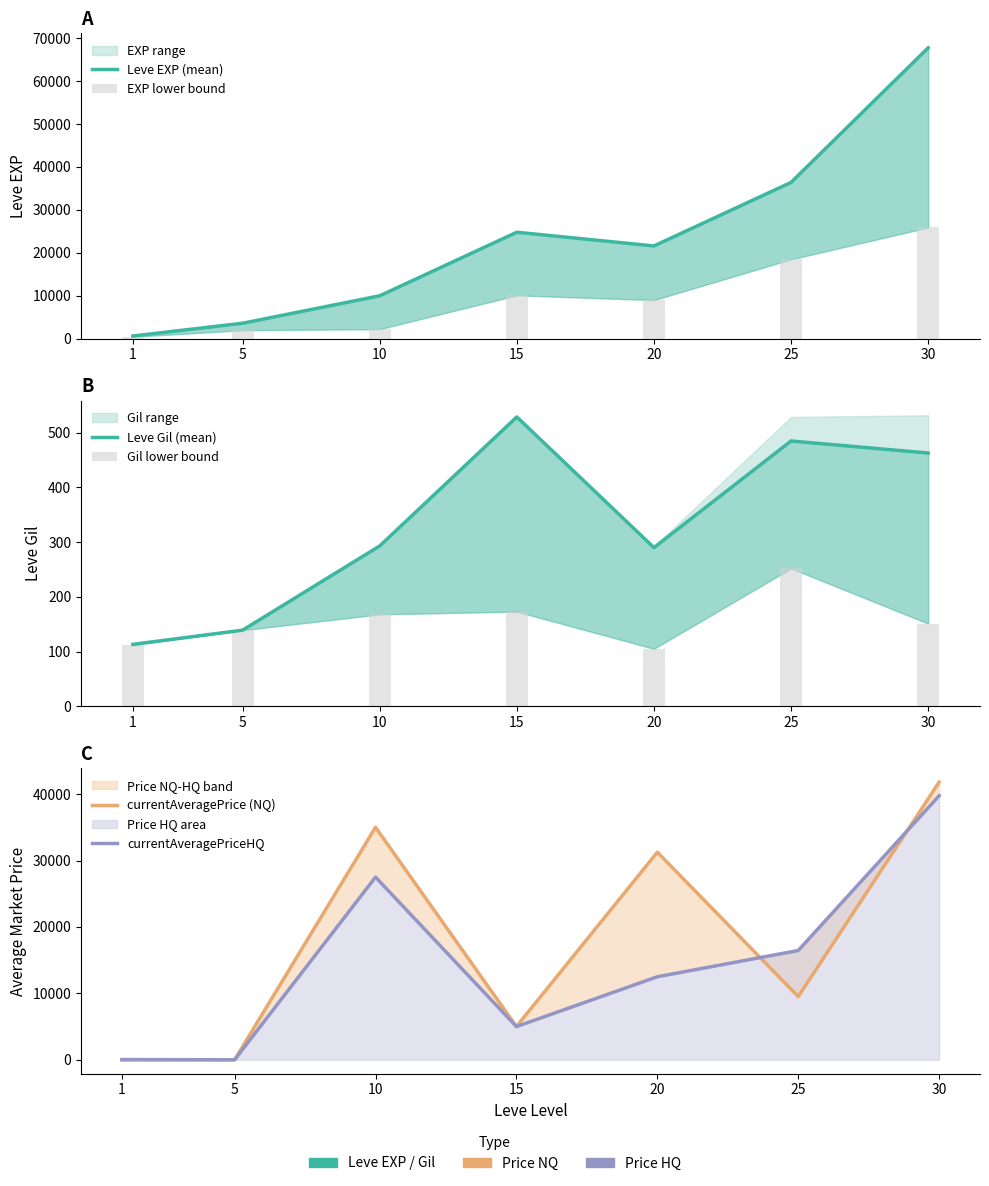

What is the greatest value displayed?

67730